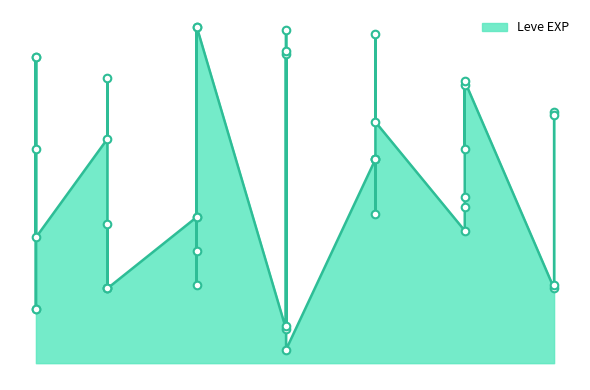

Approximately how many times larger is the value at 15 compared to 5?

0.2